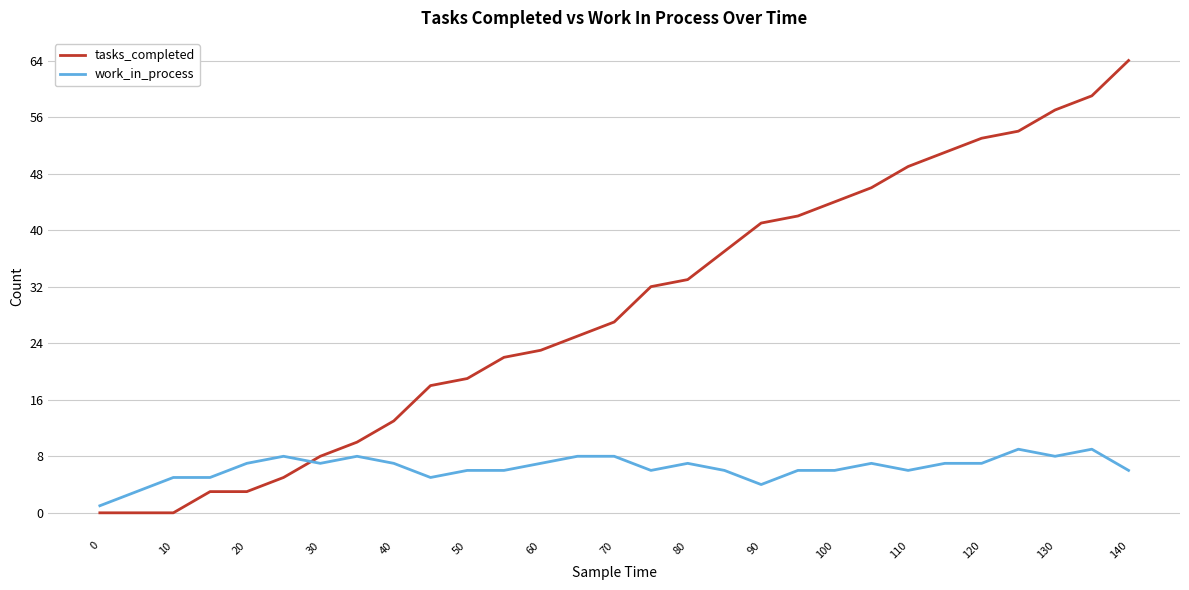

Which series has the largest range (max minus min)?

tasks_completed